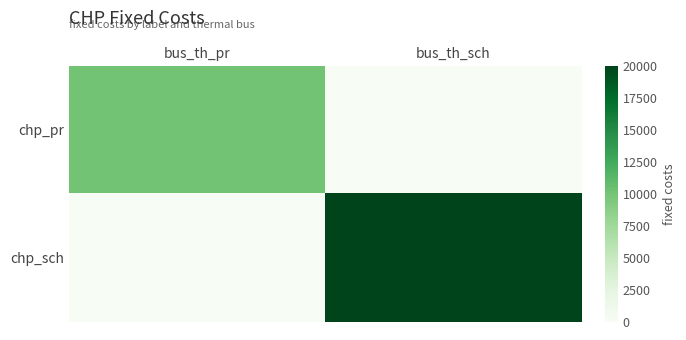

Rank the series by their average value, from highest to lowest.

chp_sch, chp_pr